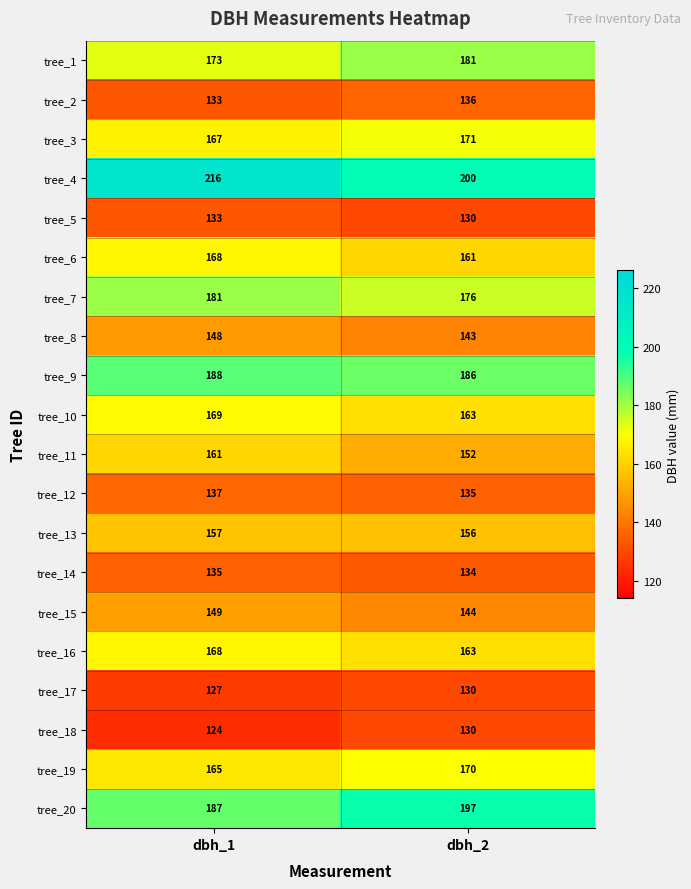

What is the difference between the highest and lowest values at dbh_2?

70